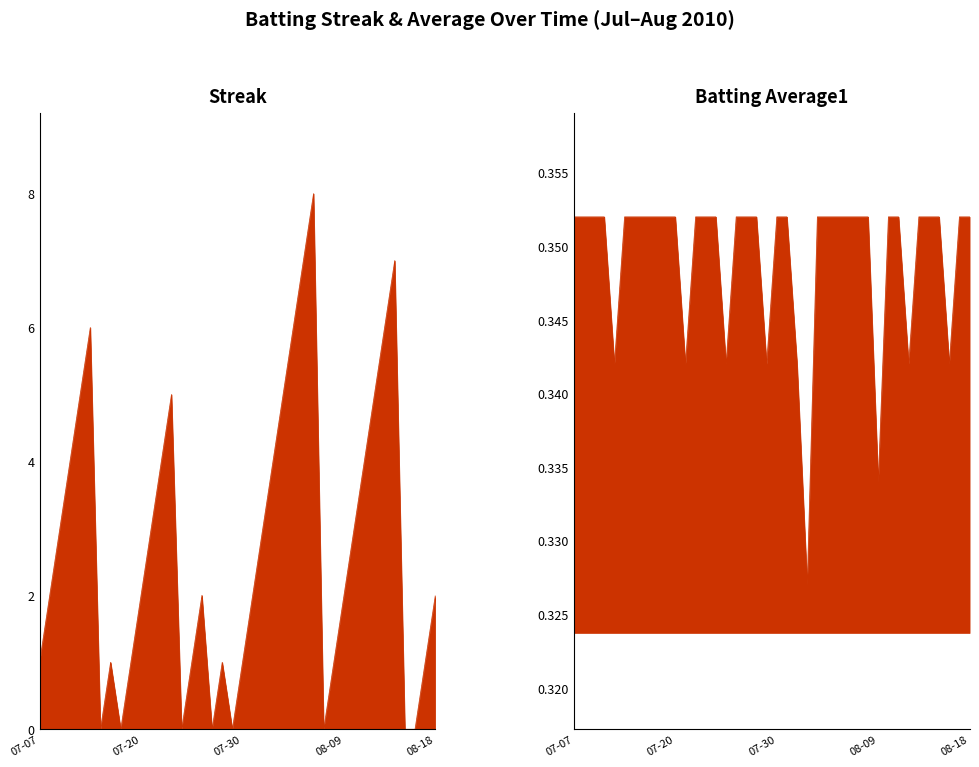

How many values in Streak are above zero?

32